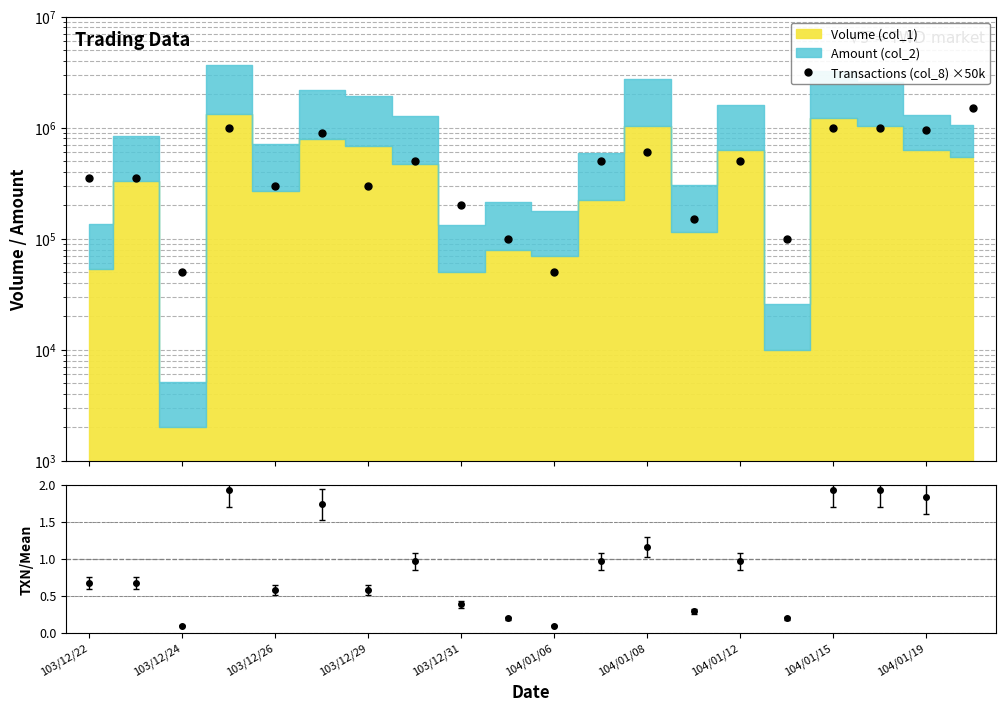

True or false: the data shows 138608 at 104/01/12.

False